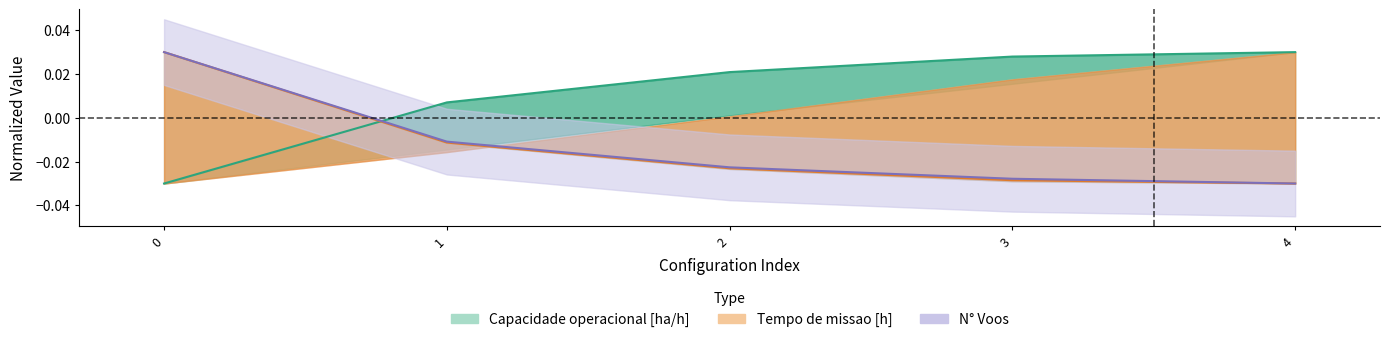

At how many categories does at least one series exceed 0?

5